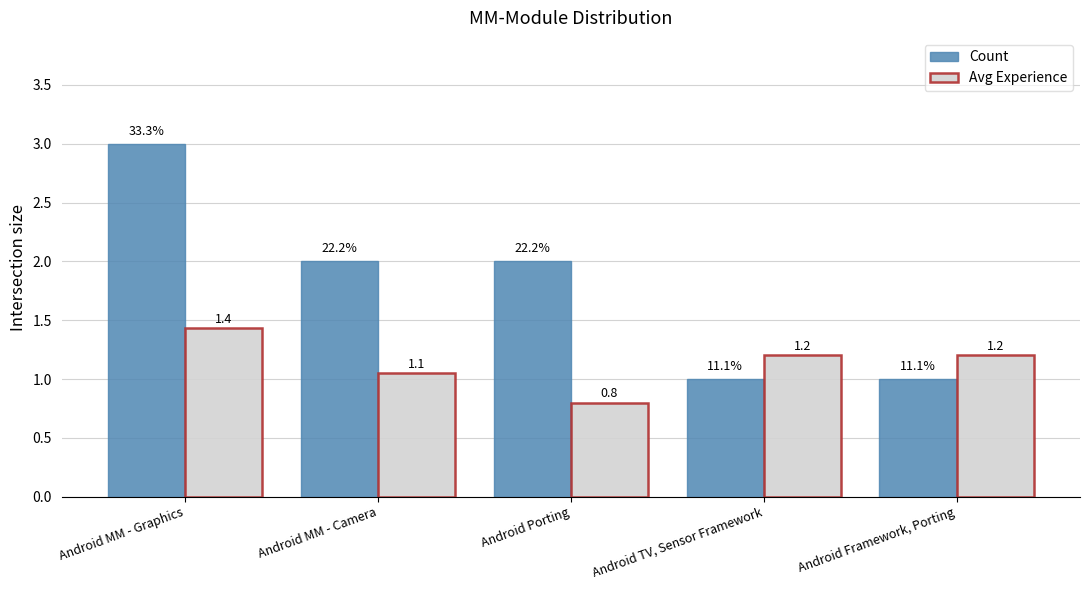

What is the average value of the Avg Experience series?

1.1